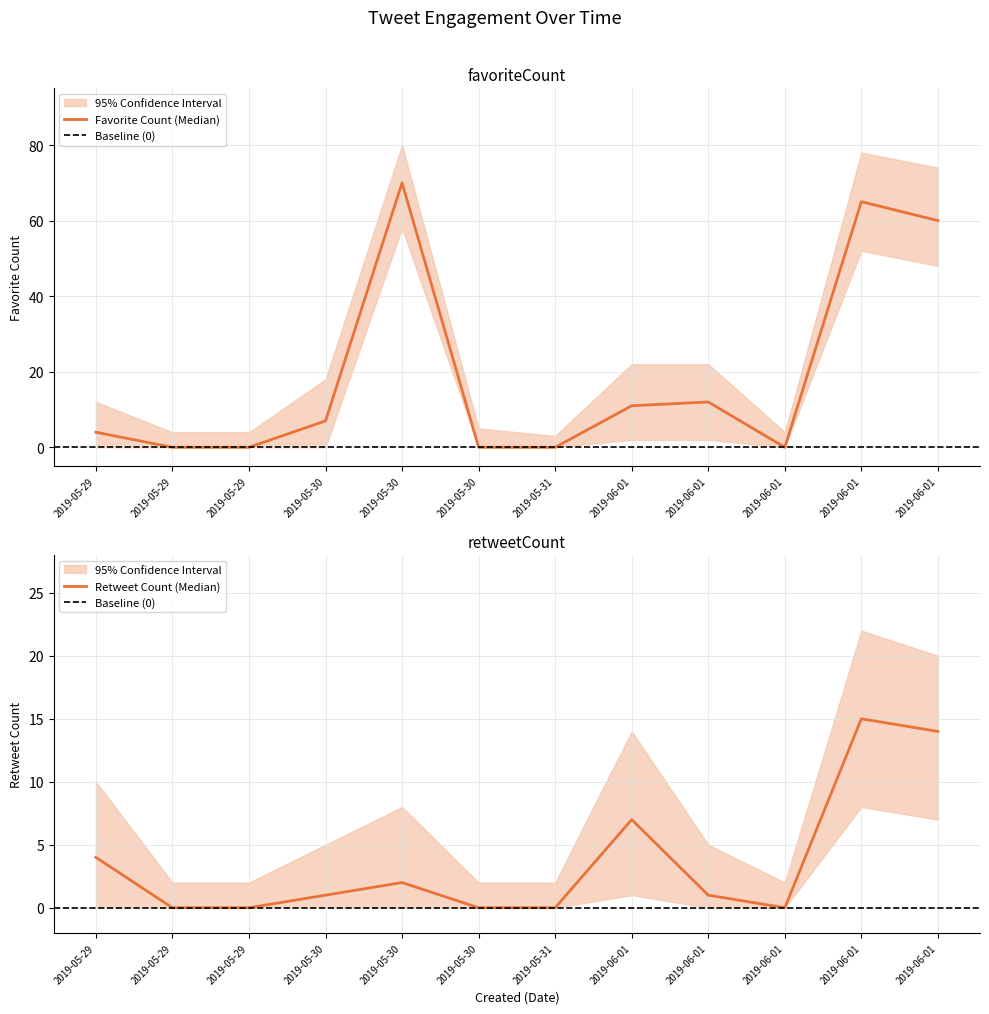

What is the average value of the favoriteCount series?

19